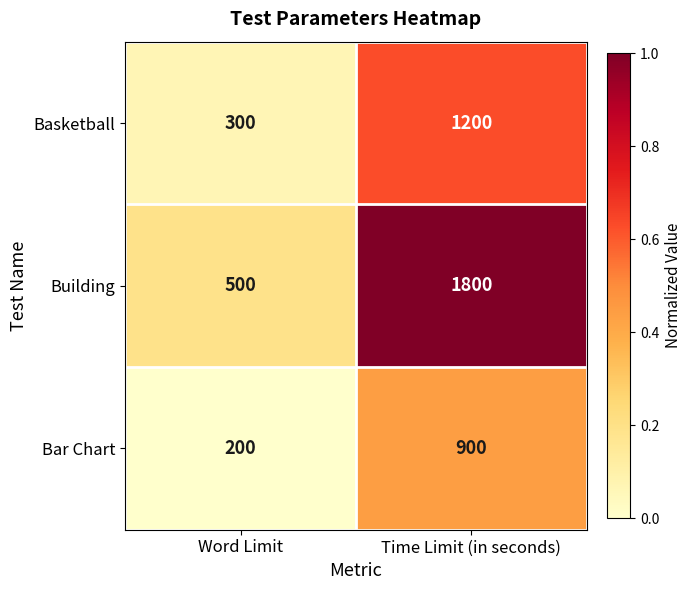

Which category has the highest value in the Bar Chart series?

Time Limit (in seconds)